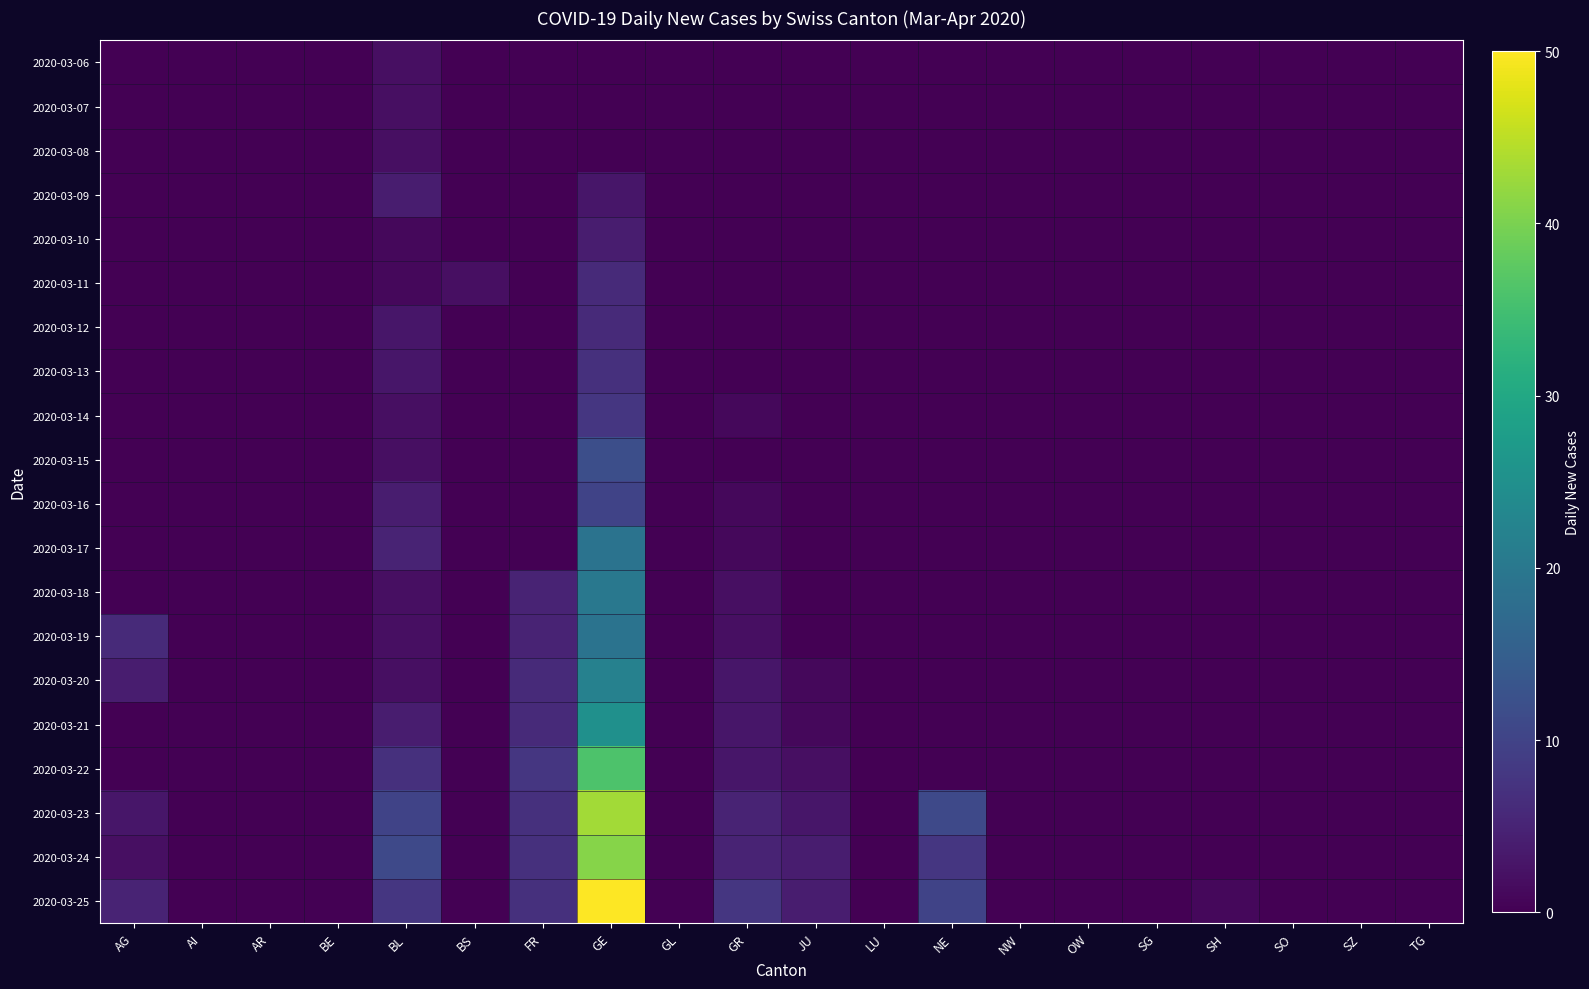

Which series has the largest total across all categories?

2020-03-25